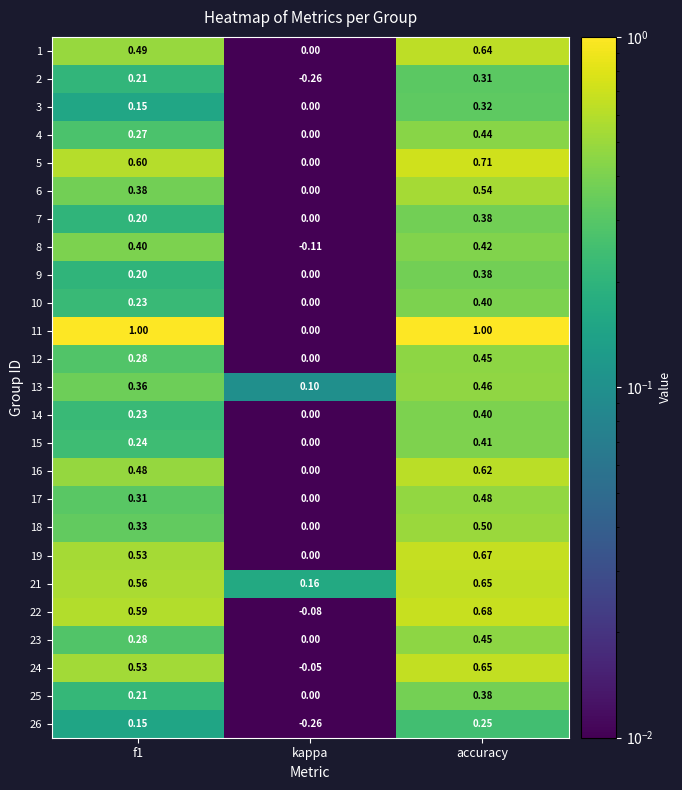

Which category has the lowest value across all series?

kappa